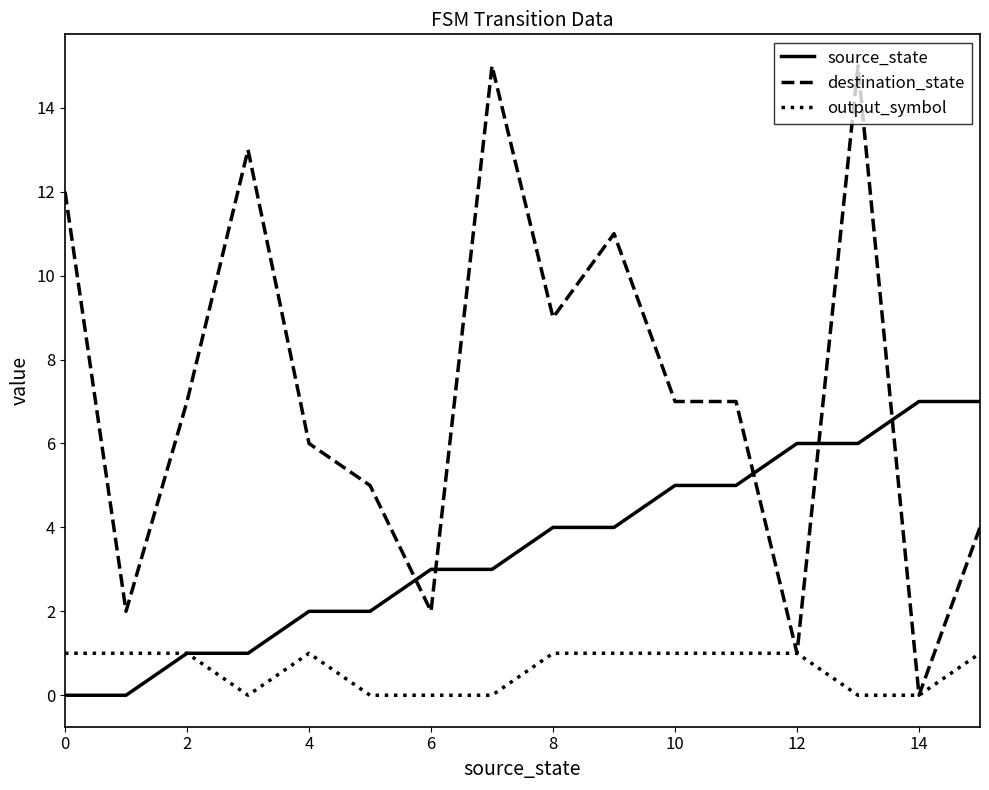

List the series in order of their peak value, highest first.

destination_state, source_state, output_symbol